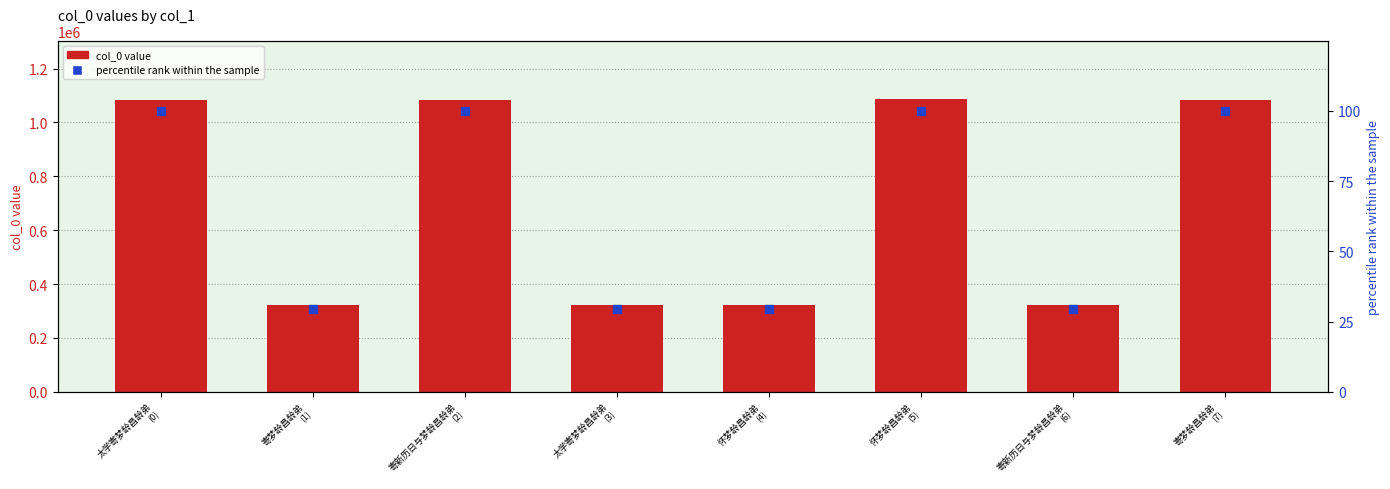

What are all the series names shown in the legend?

col_0 value, percentile rank within the sample